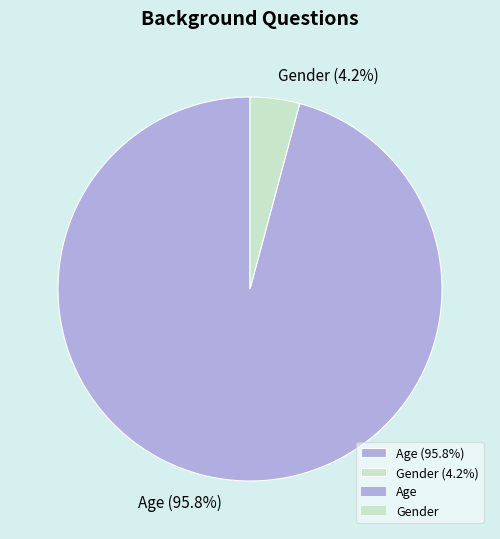

To the nearest percent, what percentage of the pie is Gender?

4%